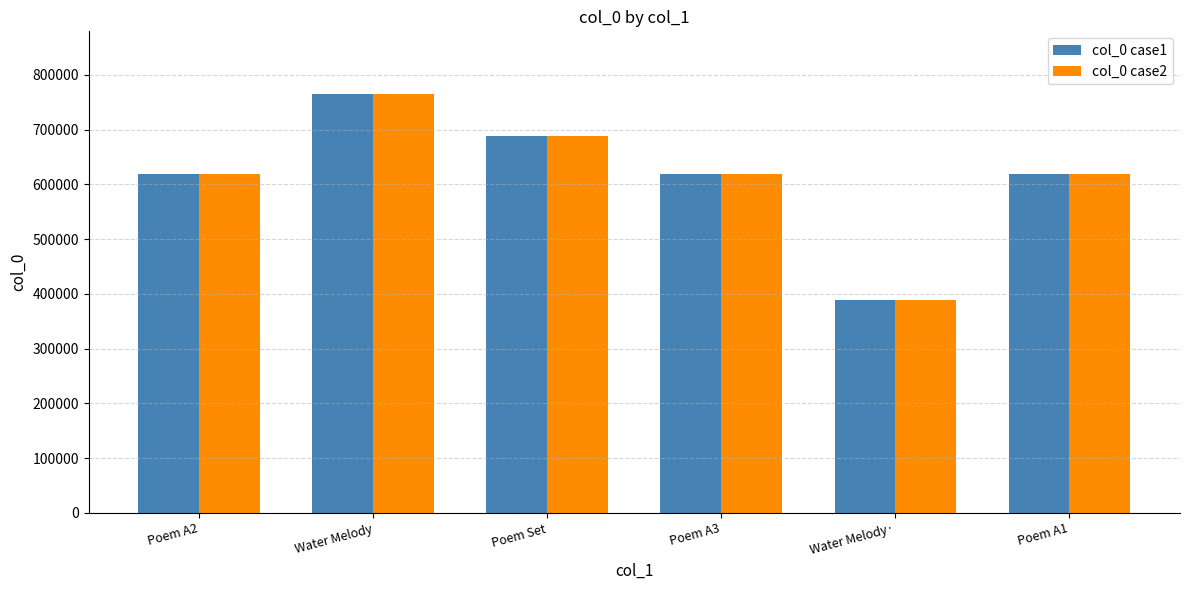

At which category is the sum across all series the highest?

Water Melody